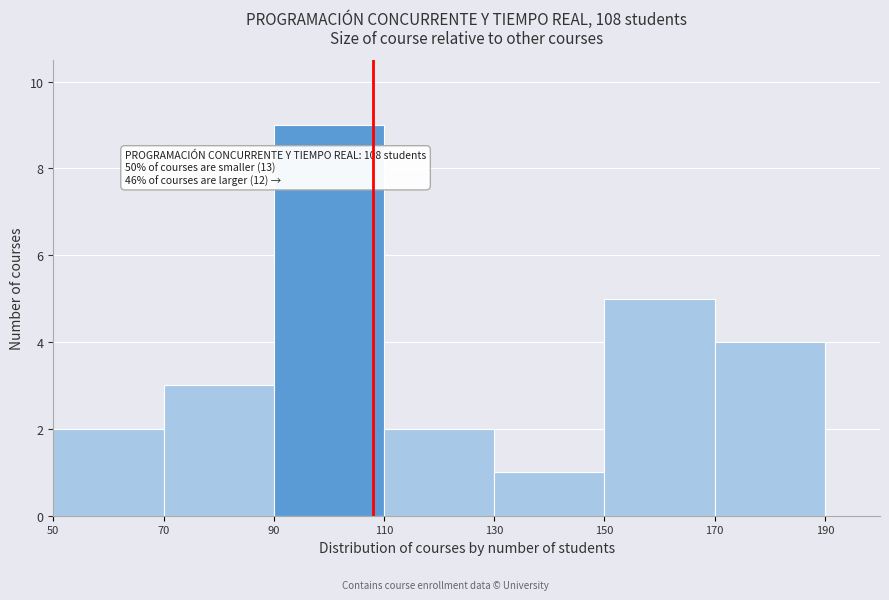

Over which range of the x-axis is the bar tallest?

90 to 110